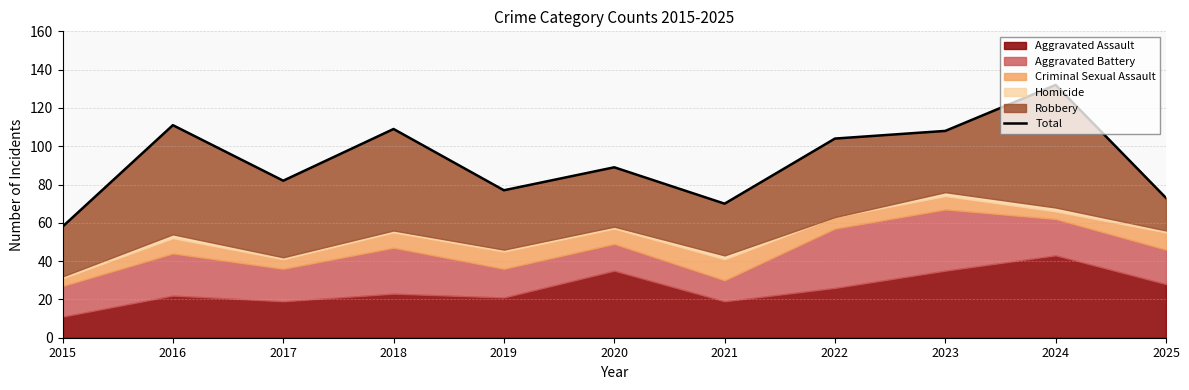

How many values are below 89?

5